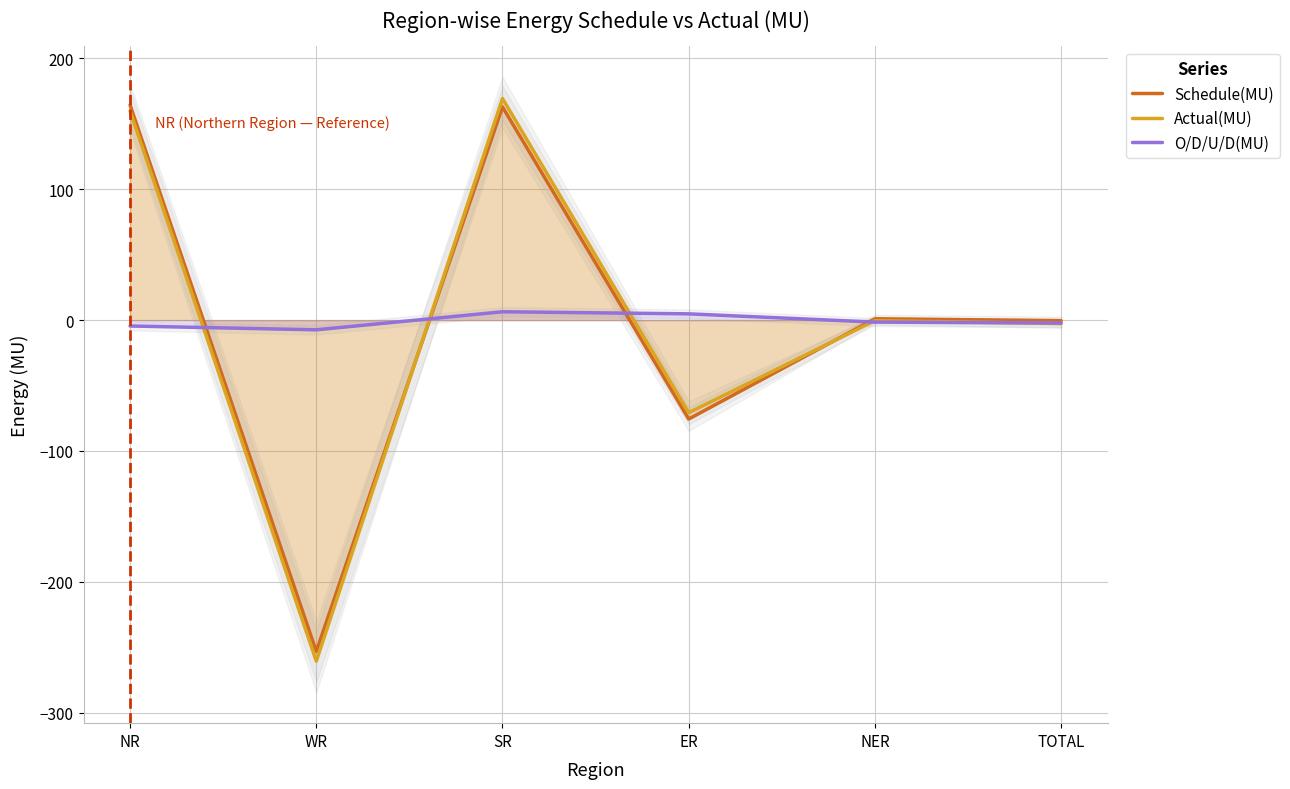

What is the minimum value shown in the chart?

-260.7